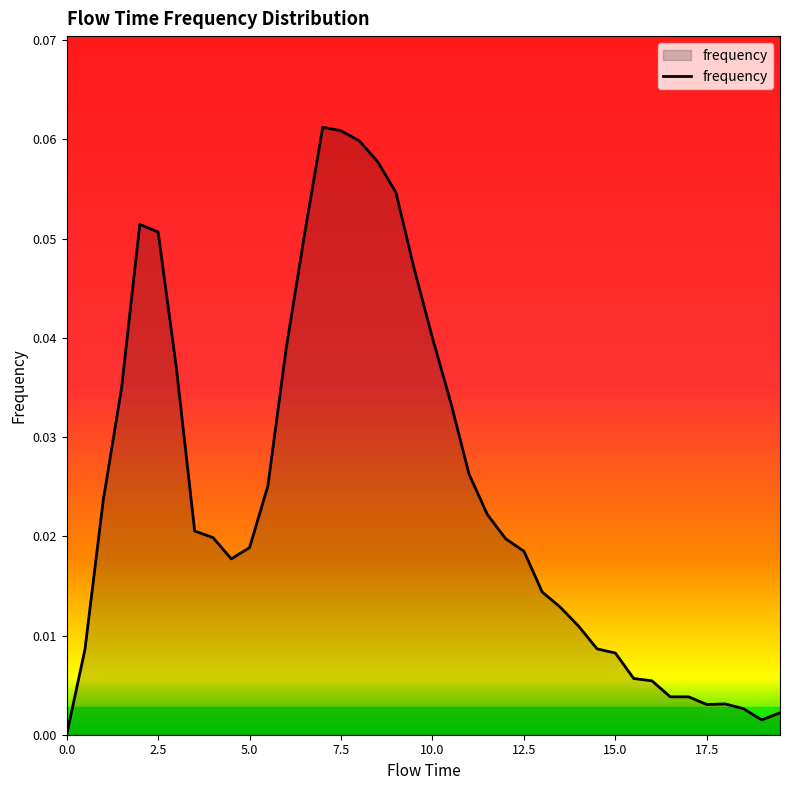

Does the chart display data point markers on the line(s)?

No